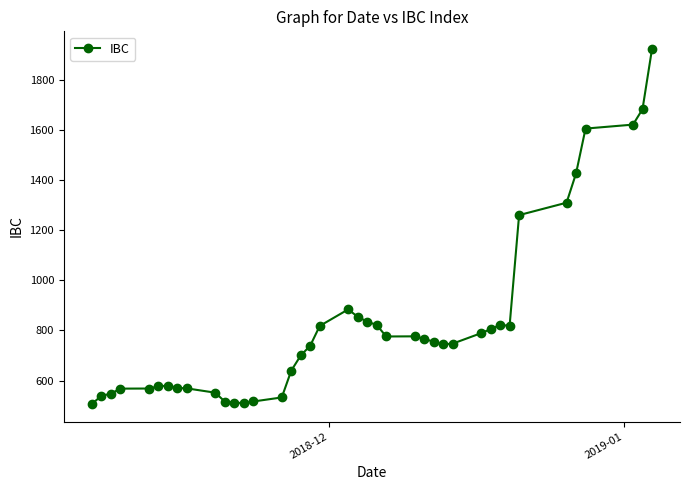

What is the value of the 33rd point from the left?

818.5